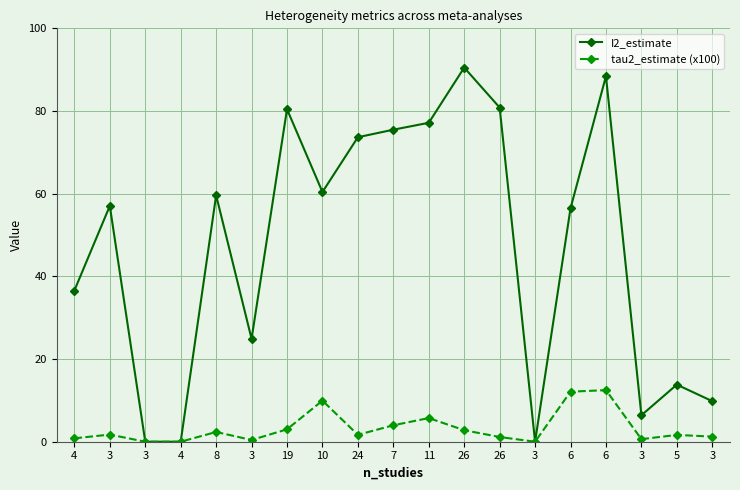

The I2_estimate series shows 6.7 at 5. True or false?

False